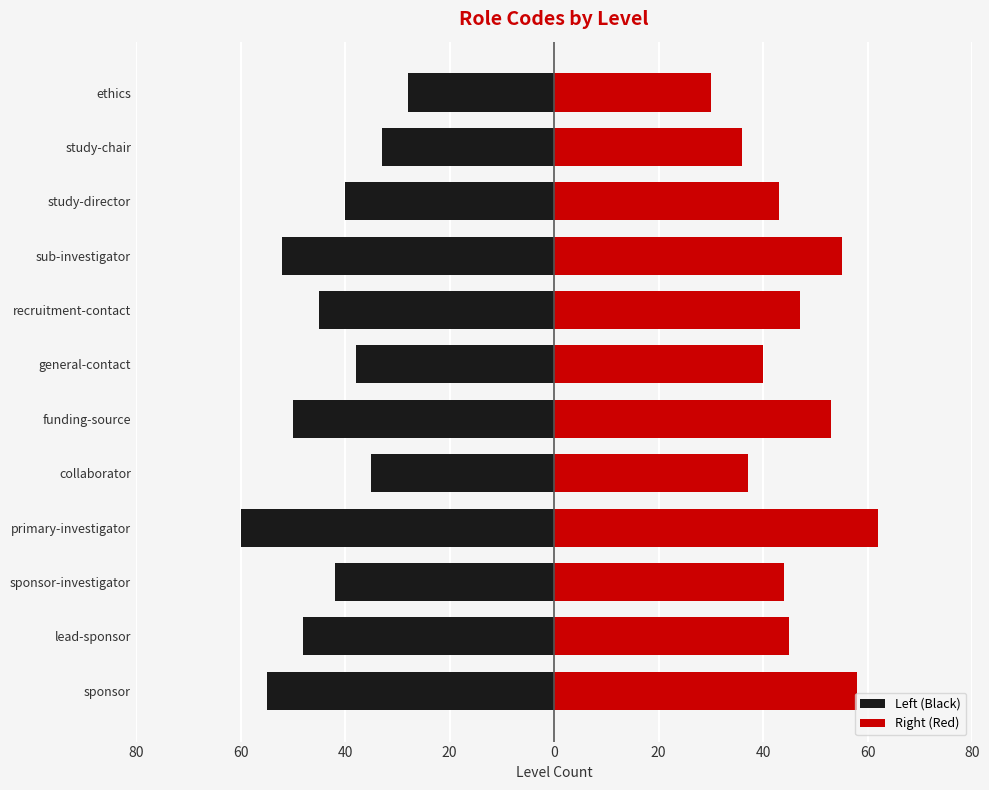

How many groups of bars are there?

12